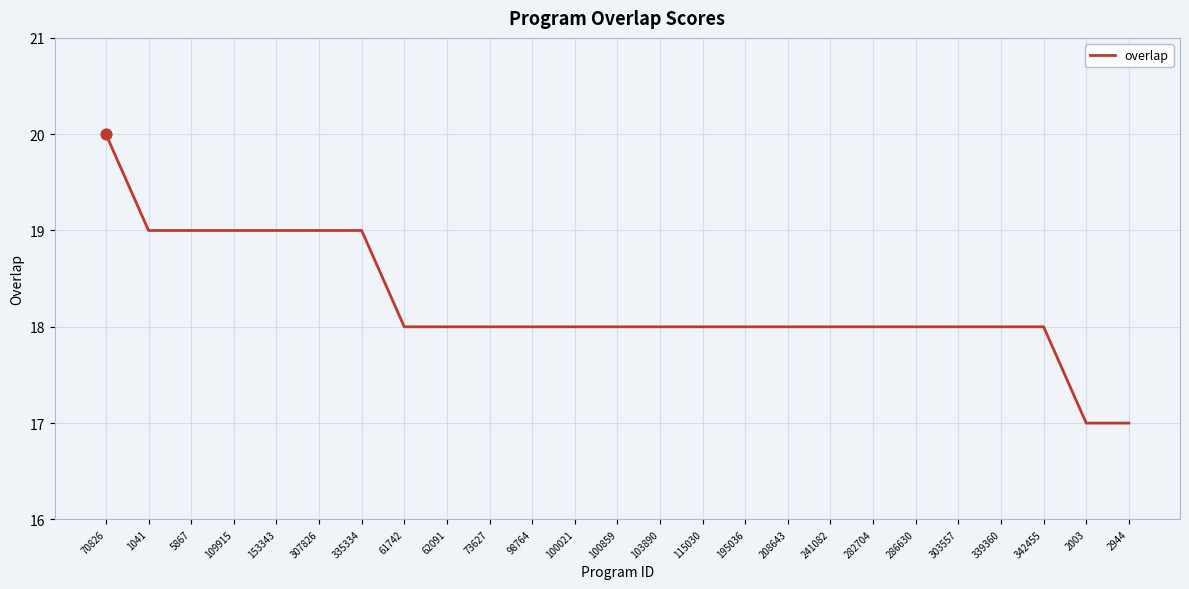

Between 307826 and 70826, which is larger?

70826